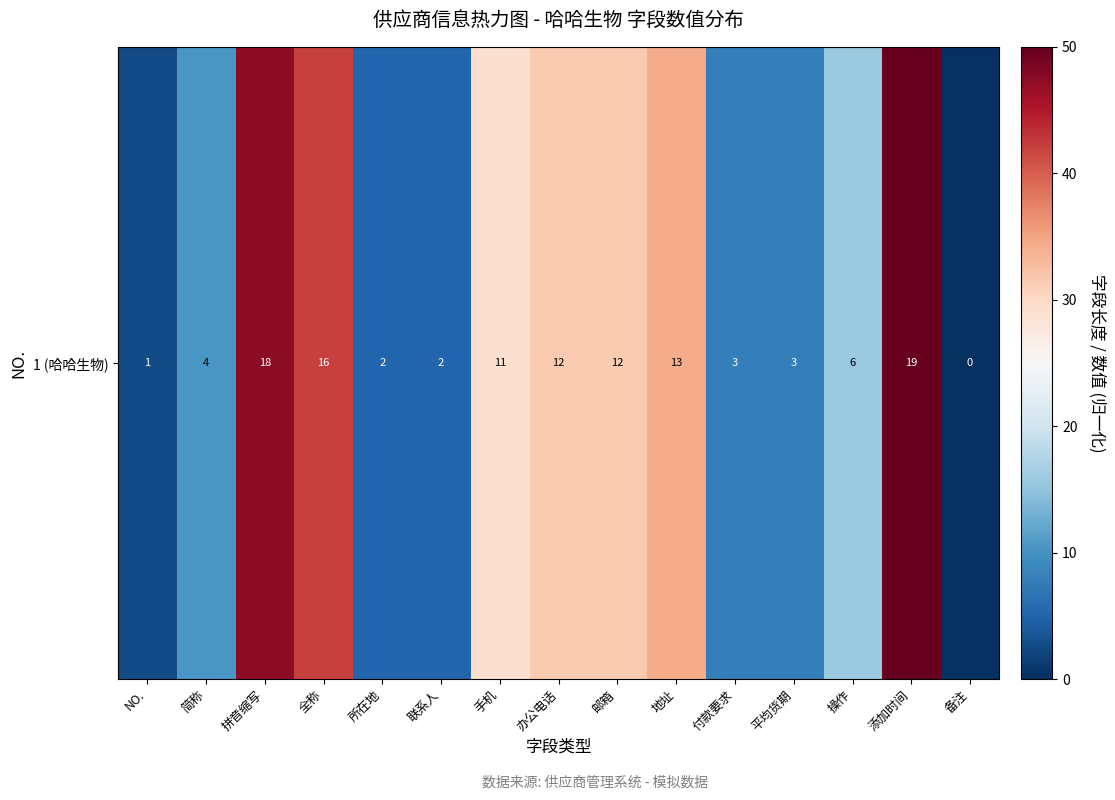

The value at 简称 is 10.5. True or false?

True